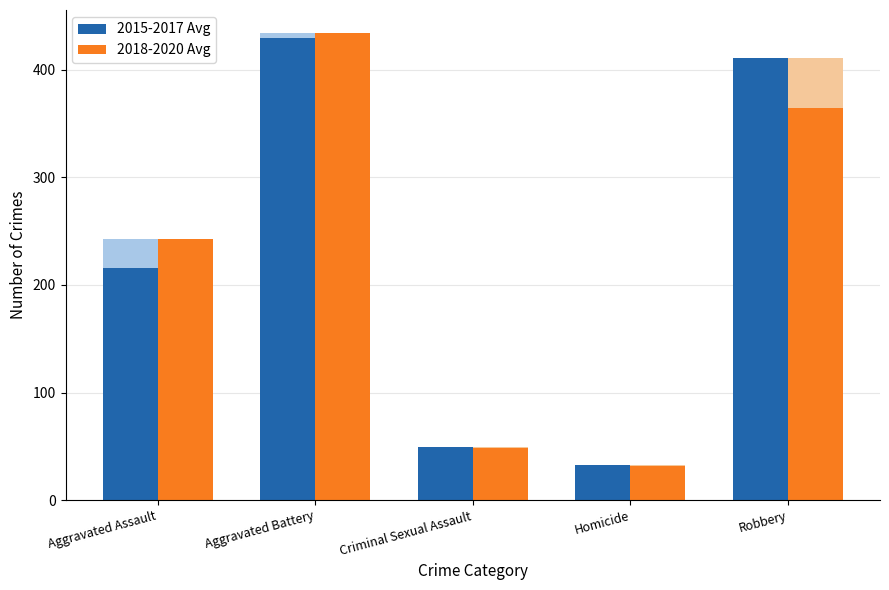

Rank the series by their maximum value, from highest to lowest.

2018-2020 Avg, 2015-2017 Avg